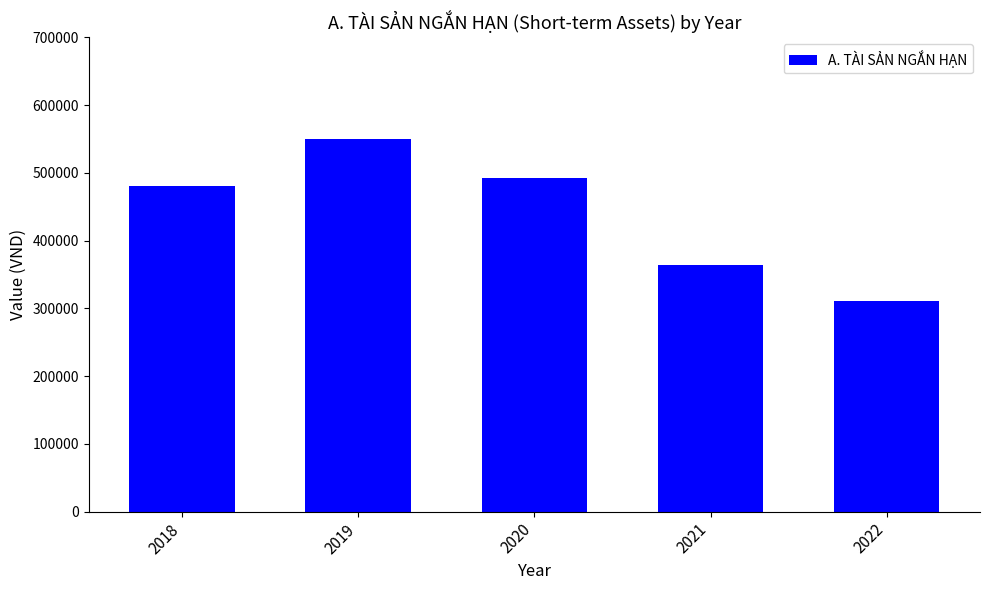

Which has a higher value, 2020 or 2021?

2020